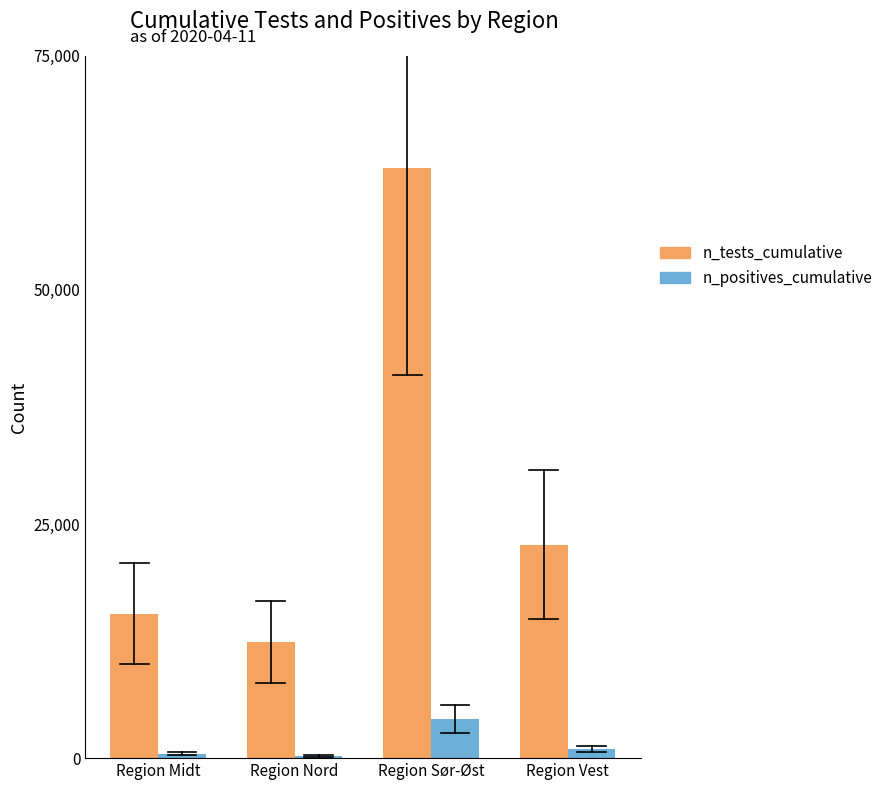

What is the spread (max minus min) of values at Region Vest?

21834